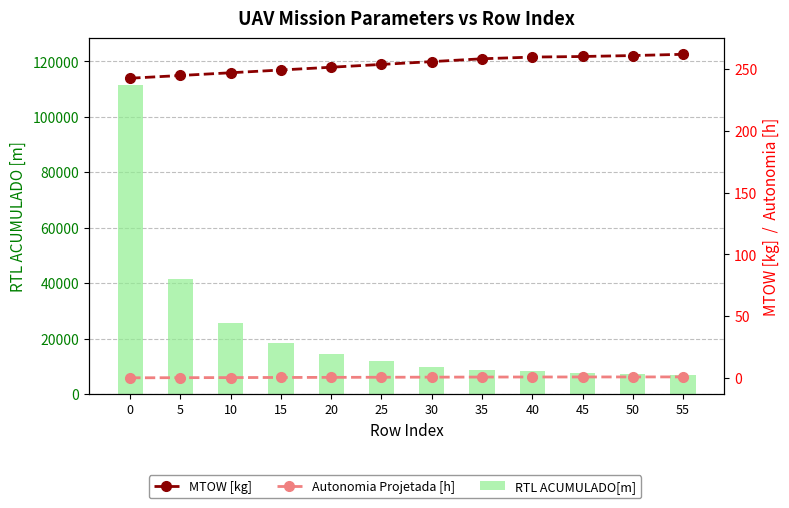

What is the minimum value shown in the chart?

0.1